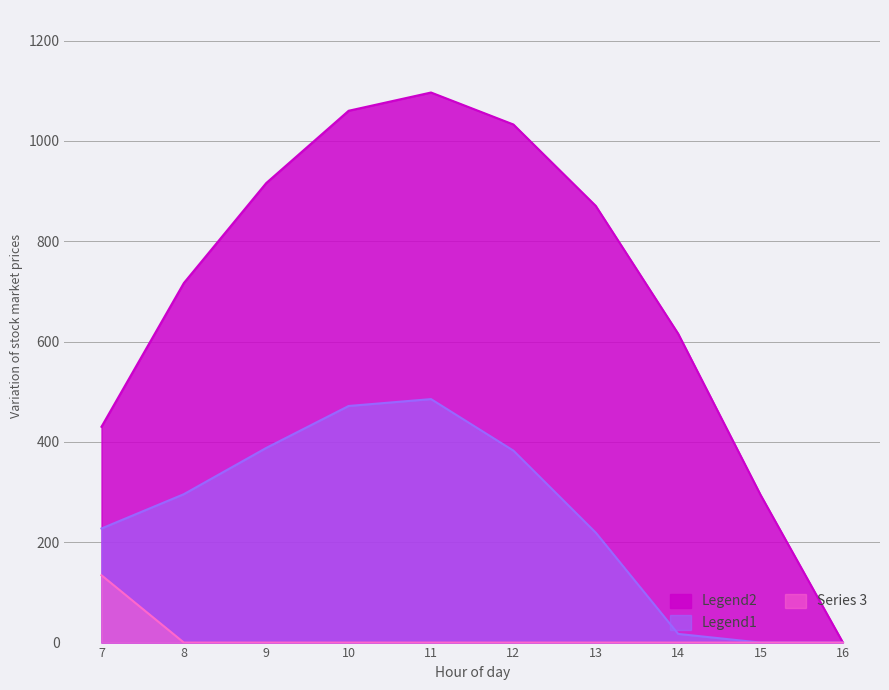

True or false: Series_0_col8_to_13 and Series_2_col8_9 cross at least once.

False